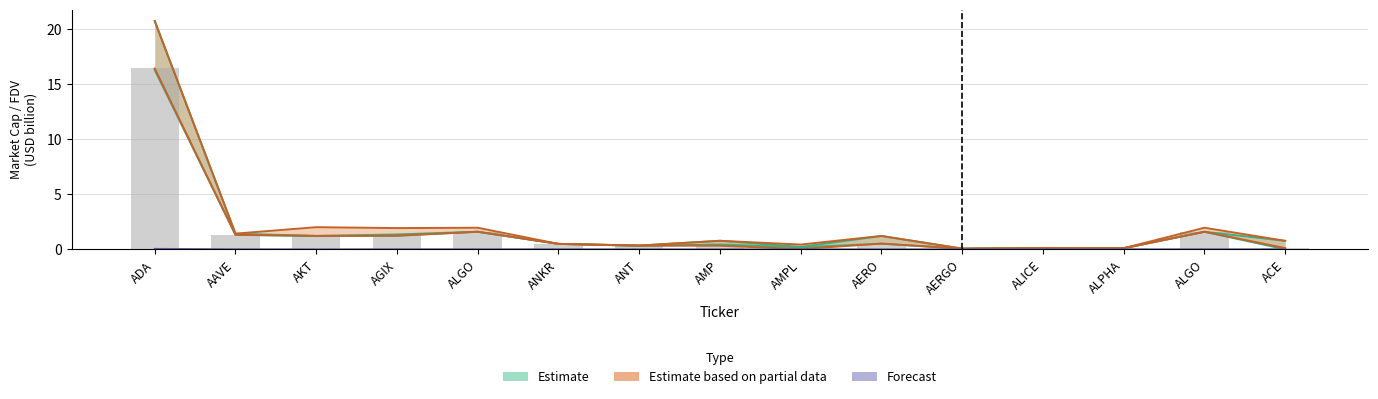

Which category has the highest value across all series?

ADA